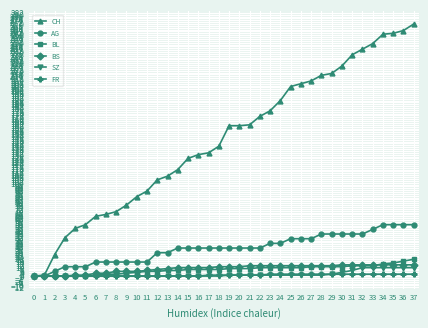

Does the chart display data point markers on the line(s)?

Yes